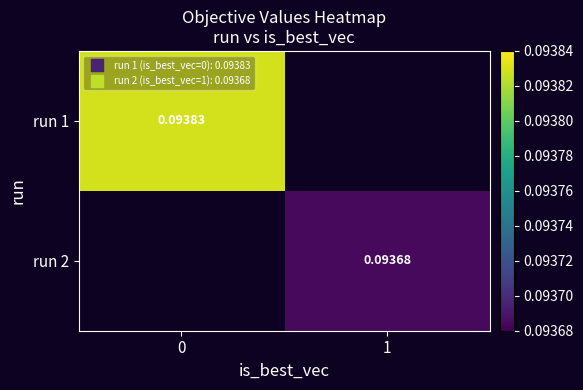

How many categories are shown in the chart?

2